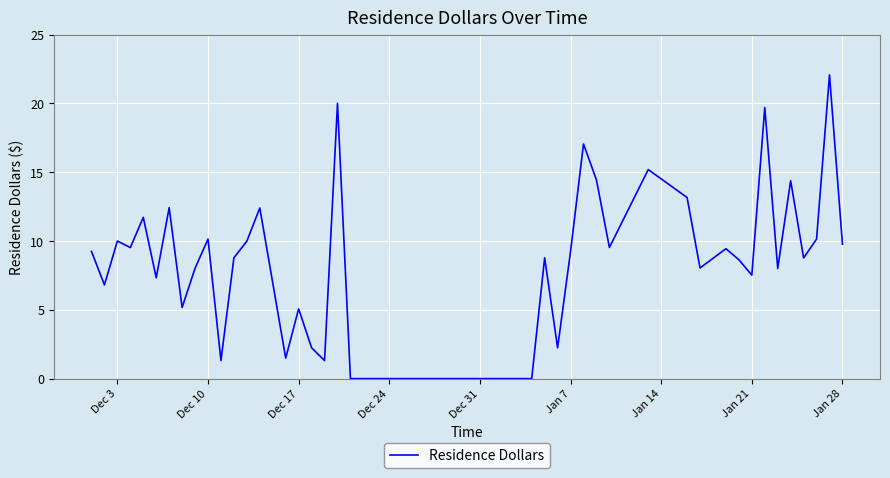

What is the greatest value displayed?

22.1